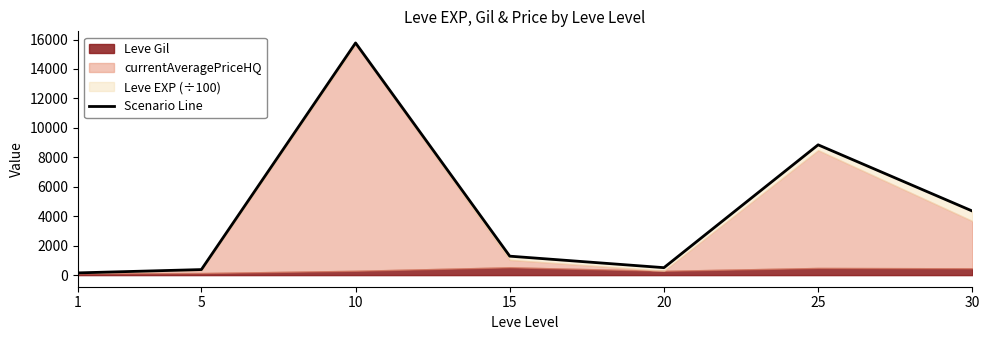

Rank the categories by value from highest to lowest.

10, 25, 30, 15, 20, 5, 1